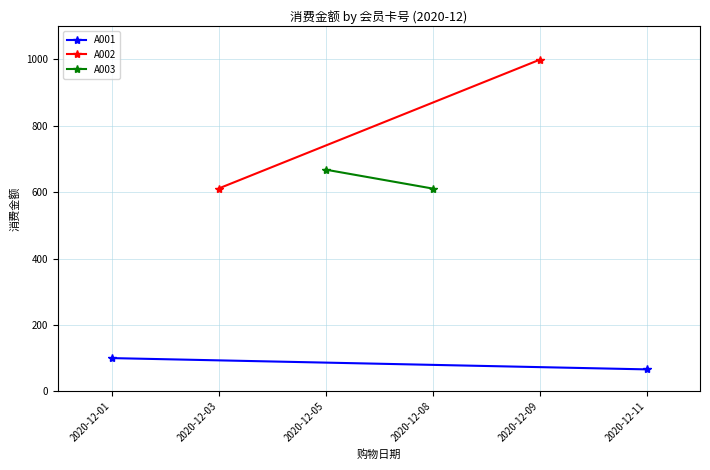

What is the difference between the maximum and minimum values in the A002 series?

388